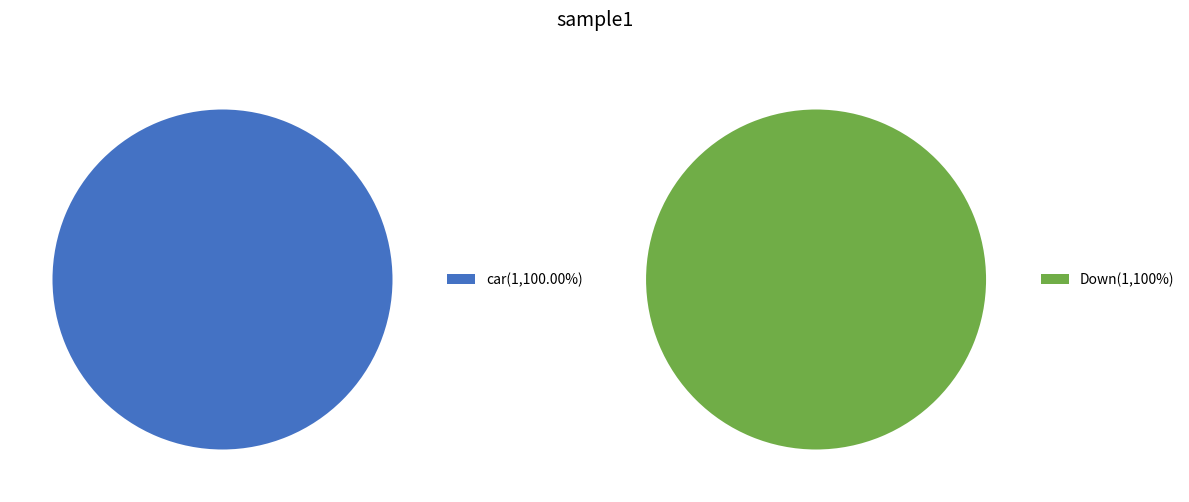

Which category accounts for the majority?

Down